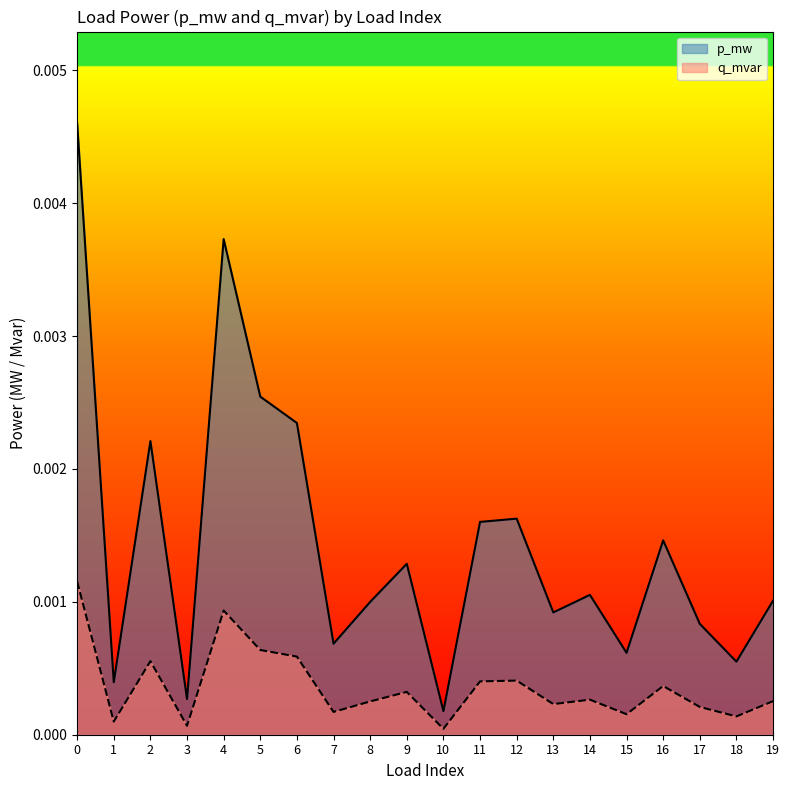

The value of p_mw at 8 is 0.0. True or false?

True